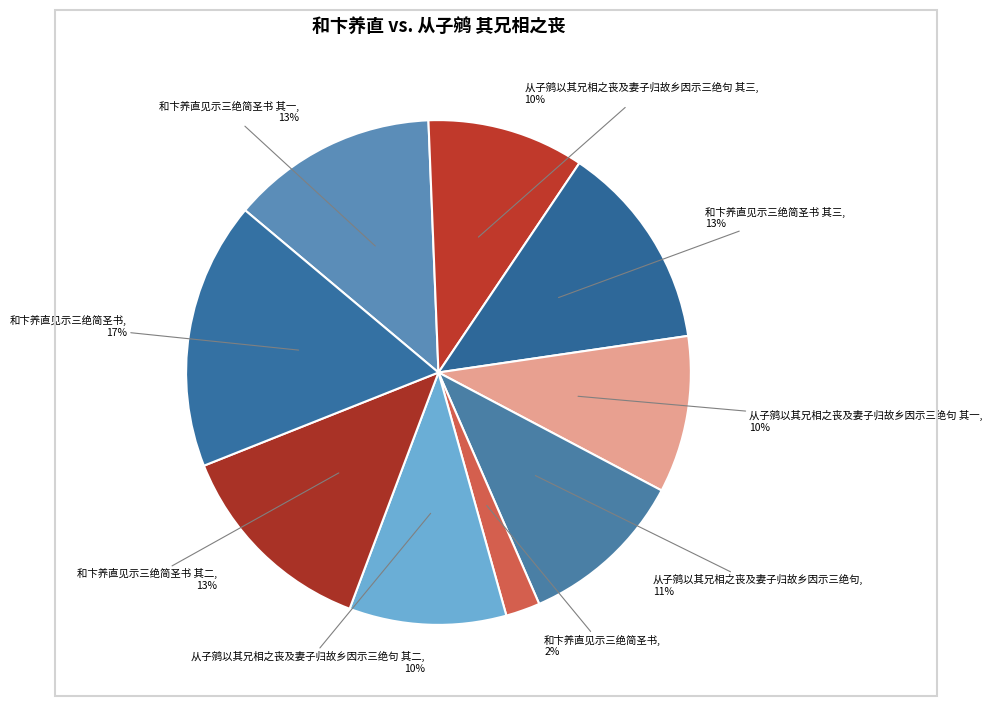

Count the number of slices in the pie.

9